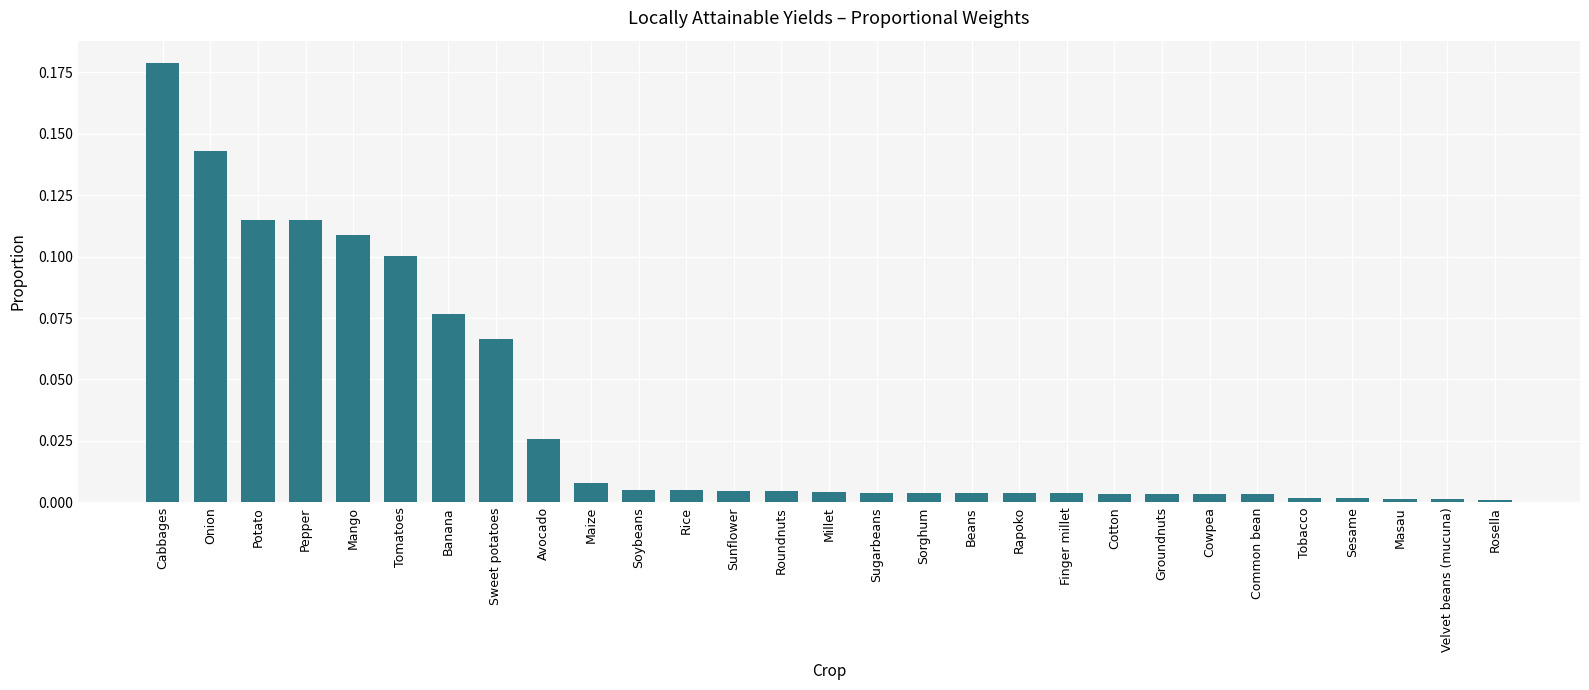

What position from the right is Groundnuts?

8